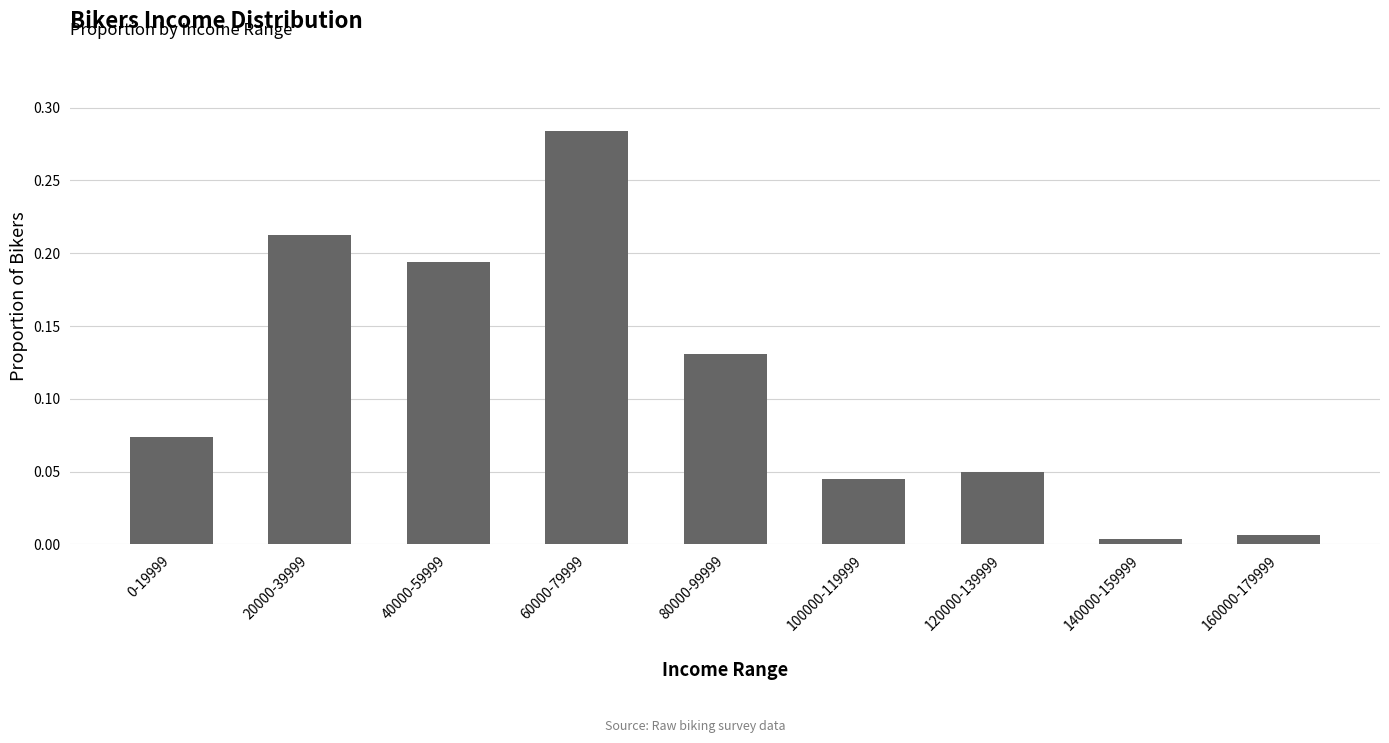

What is the label of the 3rd bar from the left?

40000-59999